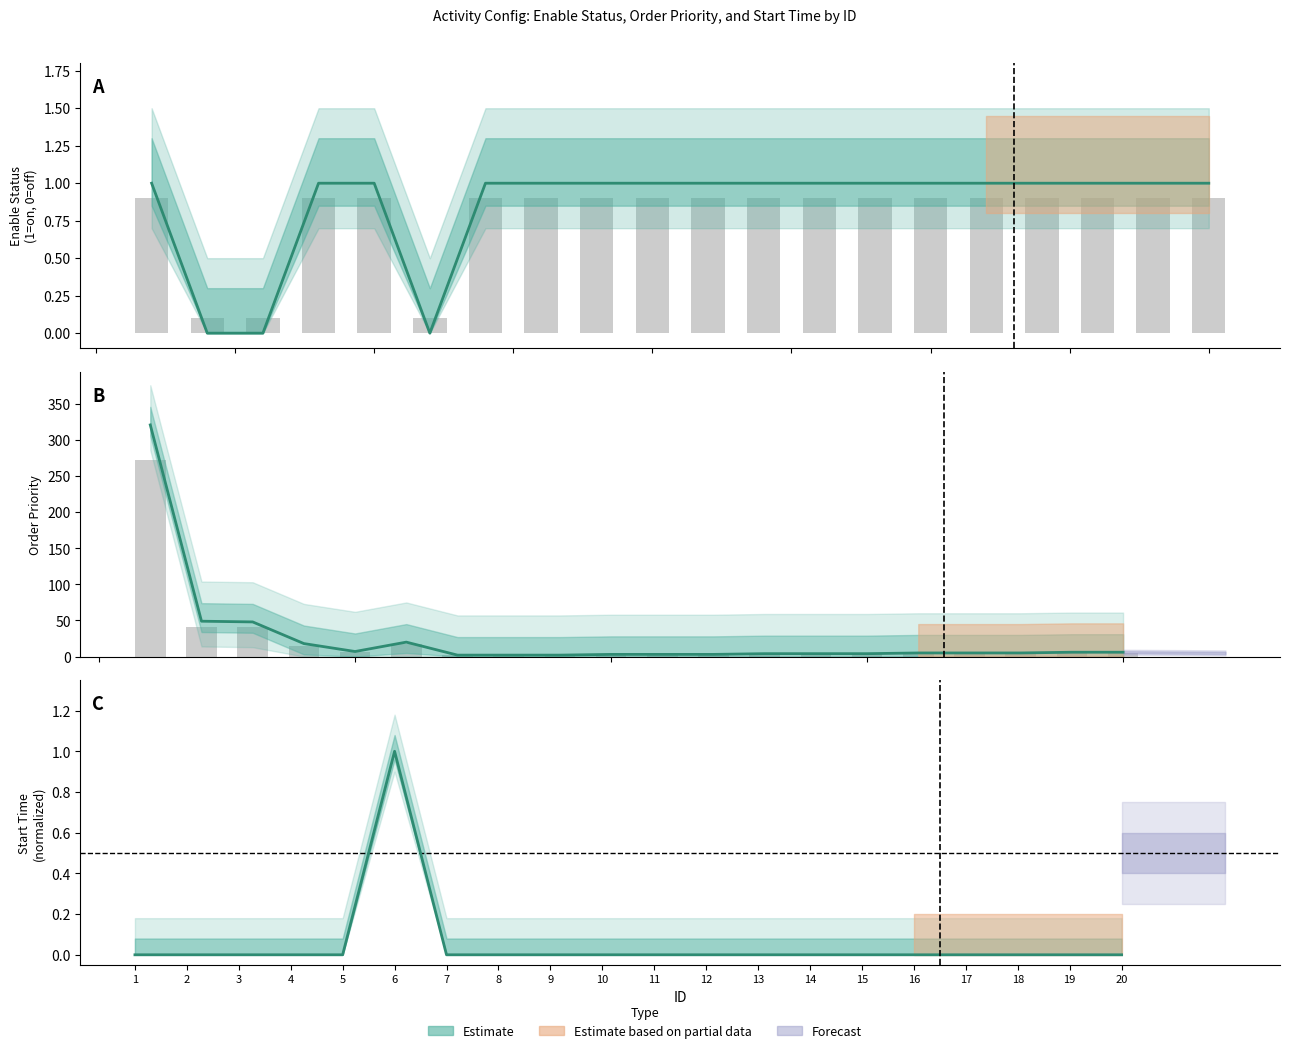

What is the greatest value displayed?

321